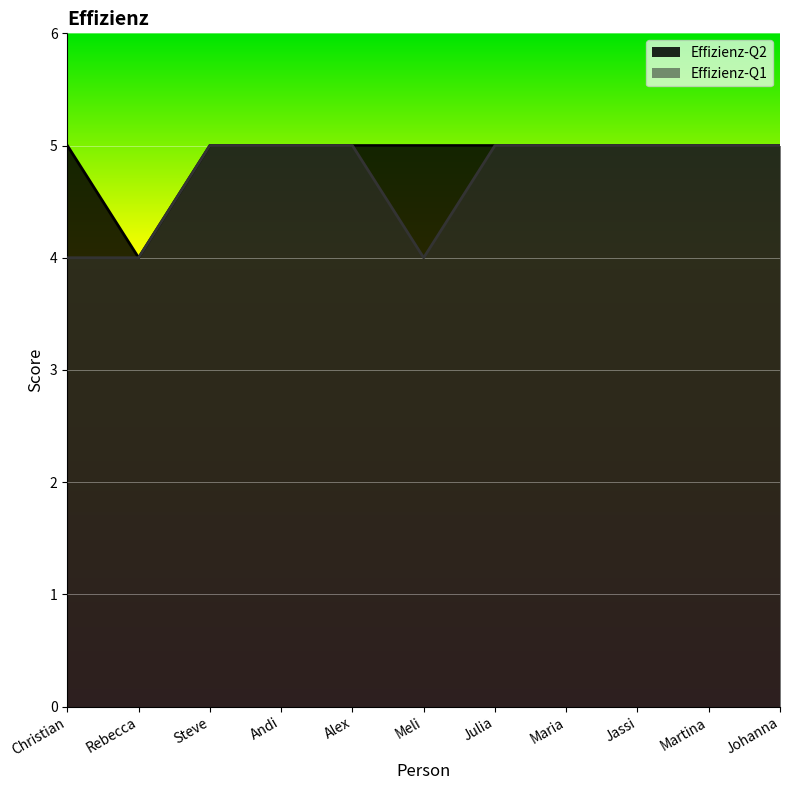

What is the label of the 4th point from the right?

Maria